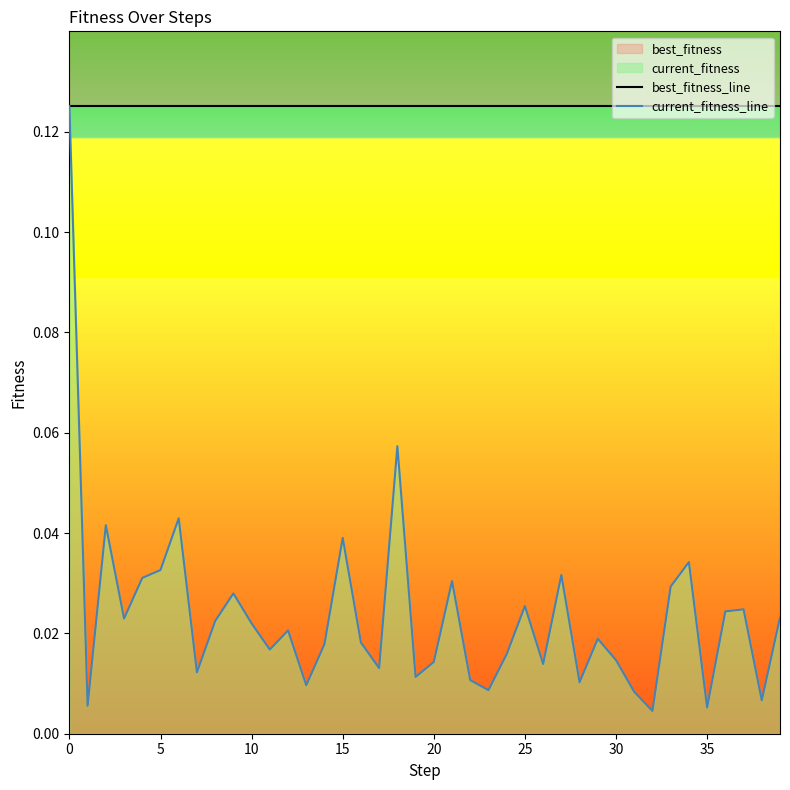

Which has a higher value, 15 or 35?

15